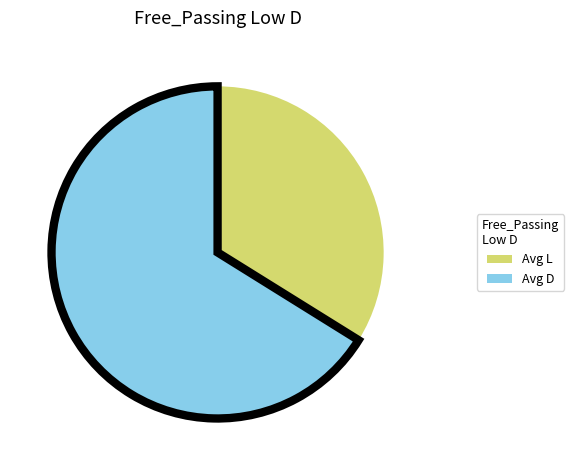

How many segments does this pie chart have?

2